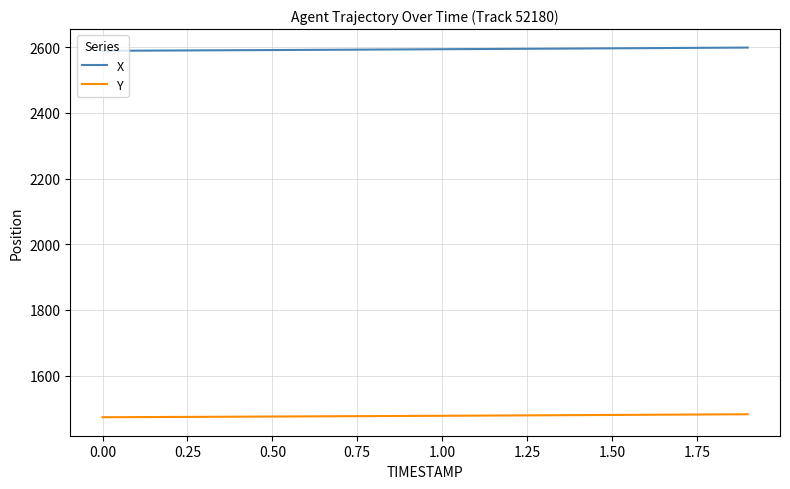

Rank the series by their maximum value, from lowest to highest.

Y, X